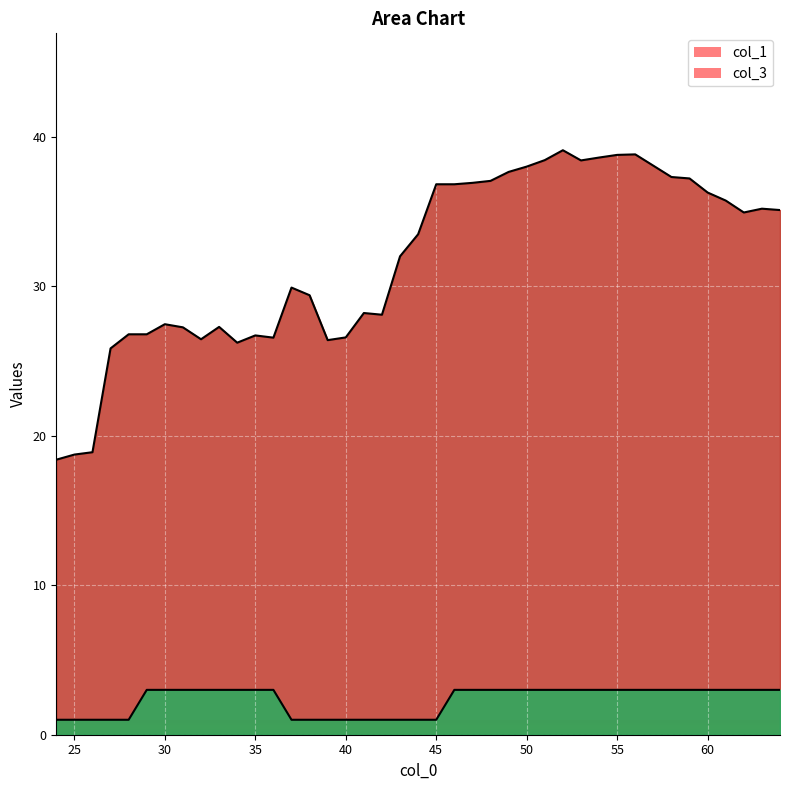

What is the value of the col_3 point at the 15th from the left?

1.0